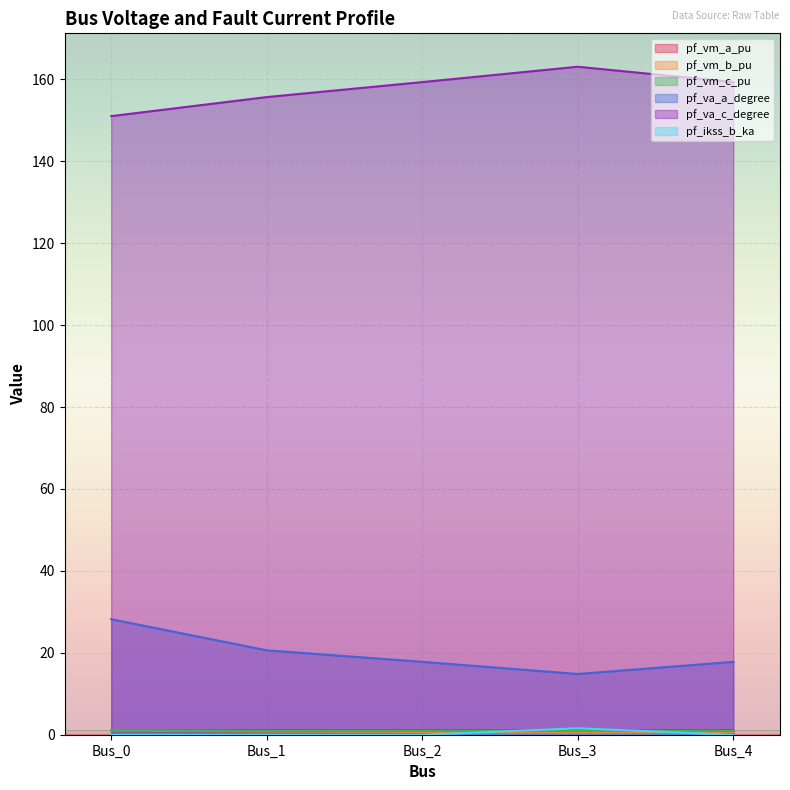

Reading left to right, transcribe all the data shown in this chart.

pf_vm_a_pu: Bus_0=1.1	Bus_1=1.1	Bus_2=1.1	Bus_3=1.1	Bus_4=1.1
pf_vm_b_pu: Bus_0=1.0	Bus_1=0.8	Bus_2=0.7	Bus_3=0.6	Bus_4=0.7
pf_vm_c_pu: Bus_0=1.1	Bus_1=0.9	Bus_2=0.9	Bus_3=0.9	Bus_4=0.9
pf_va_a_degree: Bus_0=28.2	Bus_1=20.6	Bus_2=17.8	Bus_3=14.8	Bus_4=17.8
pf_va_c_degree: Bus_0=151.0	Bus_1=155.7	Bus_2=159.4	Bus_3=163.1	Bus_4=159.4
pf_ikss_b_ka: Bus_0=0.0	Bus_1=0.0	Bus_2=0.0	Bus_3=1.6	Bus_4=0.0